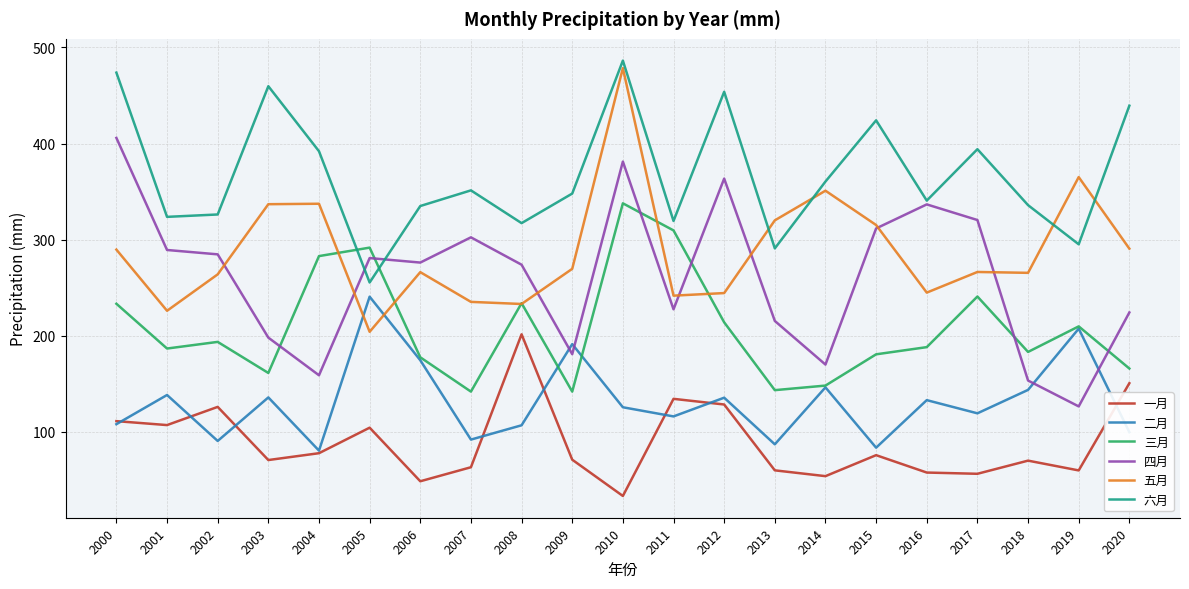

How many categories are shown in the chart?

21